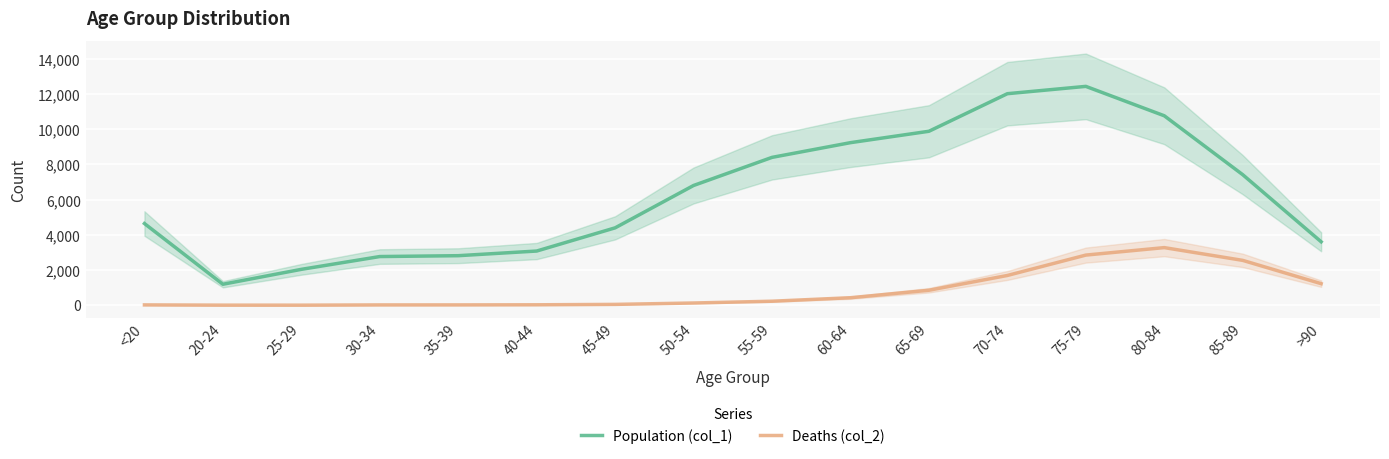

Does the chart display data point markers on the line(s)?

No